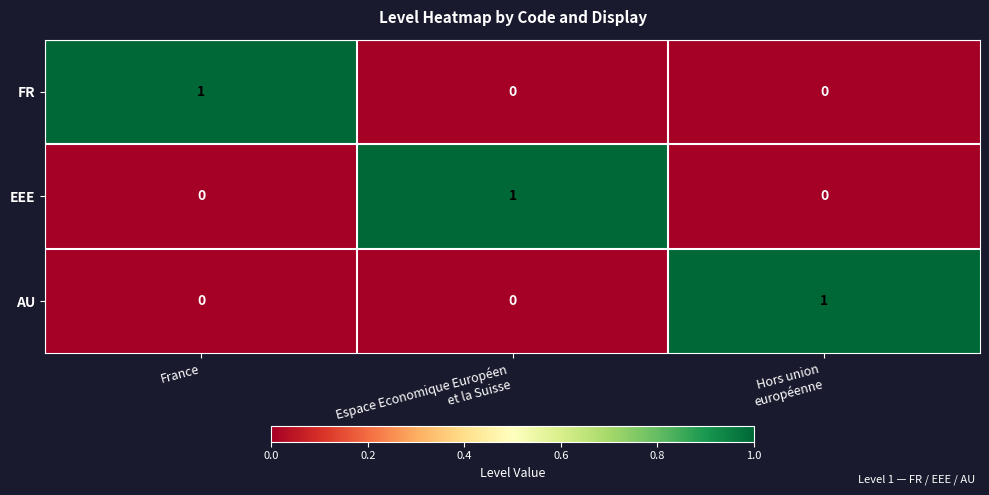

Reading left to right, transcribe all the data shown in this chart.

FR: 1	0	0
EEE: 0	1	0
AU: 0	0	1